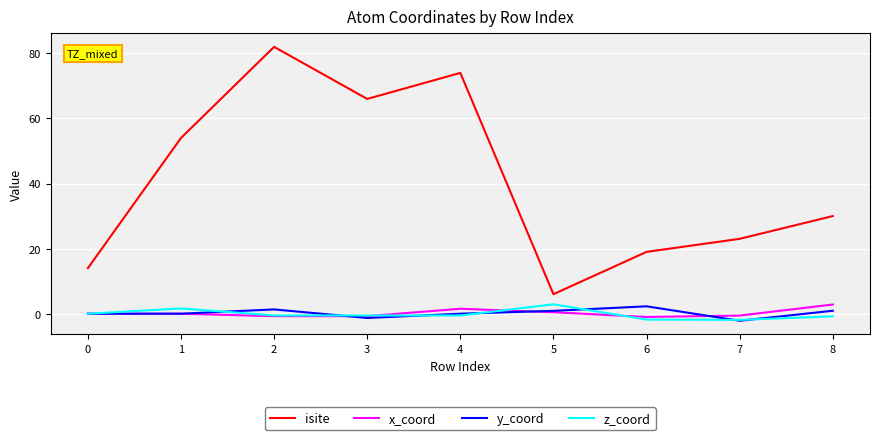

Which series has the widest spread of values?

isite